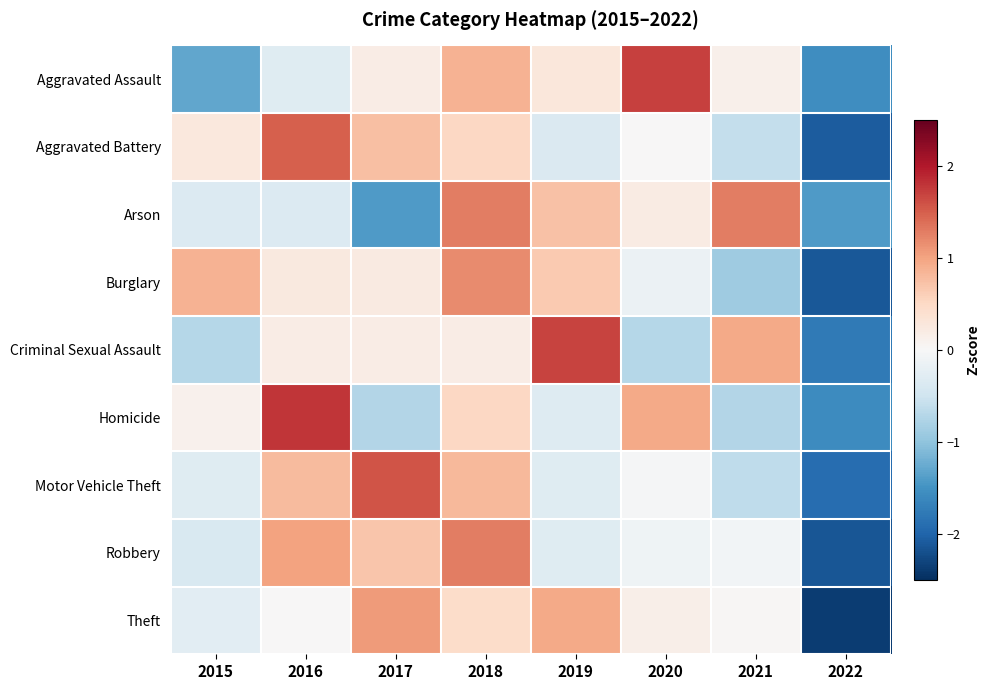

List the series in order of their peak value, highest first.

Homicide, Aggravated Assault, Criminal Sexual Assault, Motor Vehicle Theft, Aggravated Battery, Robbery, Arson, Burglary, Theft